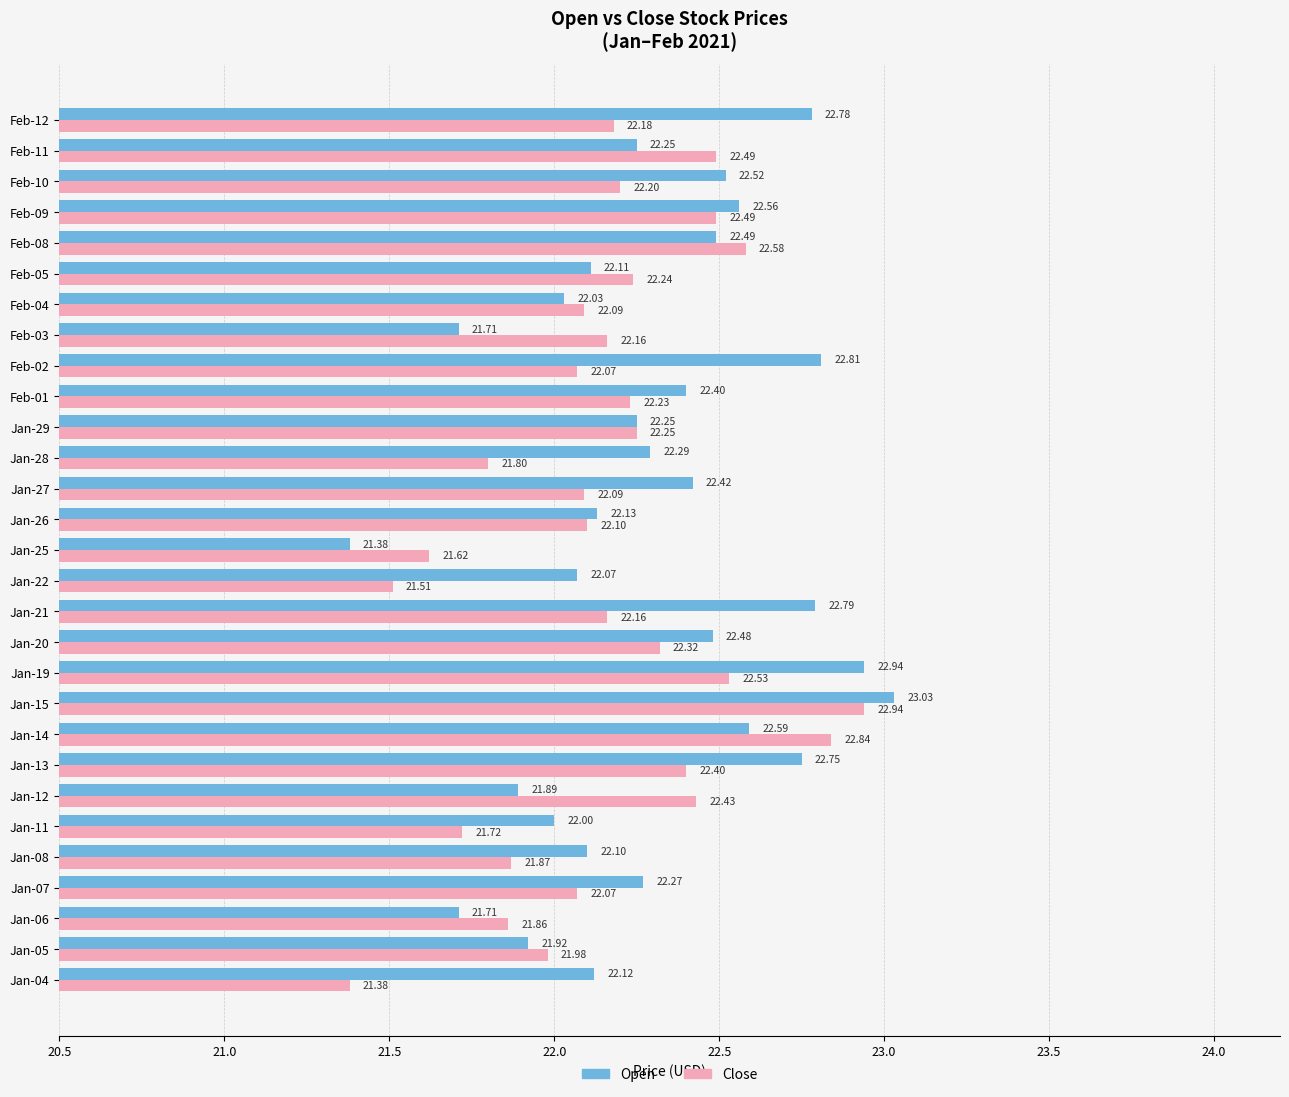

At which label does Close reach its peak?

Jan-15